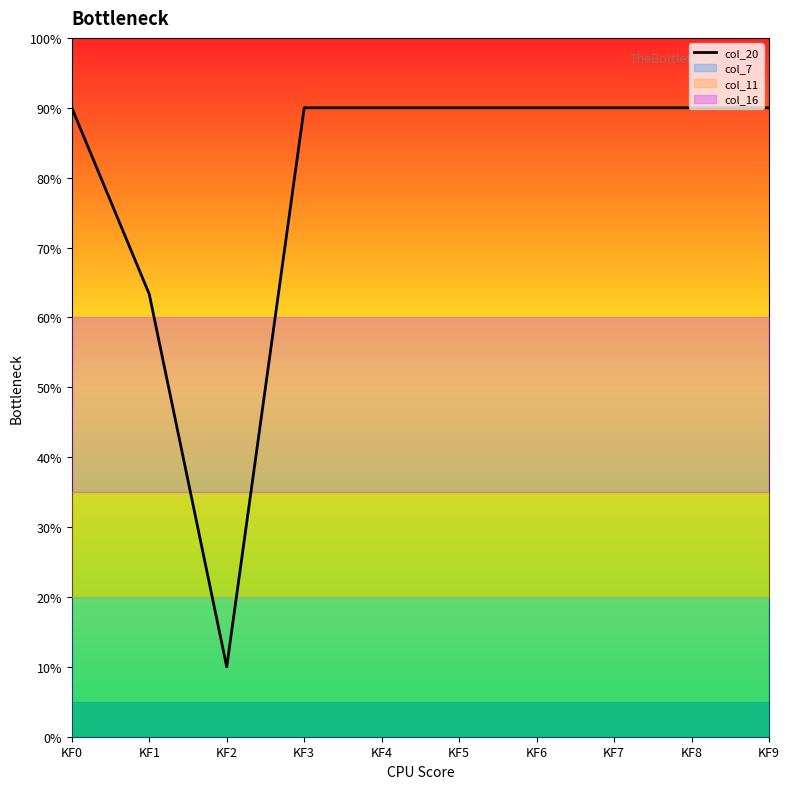

Rank the categories by value from highest to lowest.

KF0, KF3, KF4, KF5, KF6, KF7, KF8, KF9, KF1, KF2